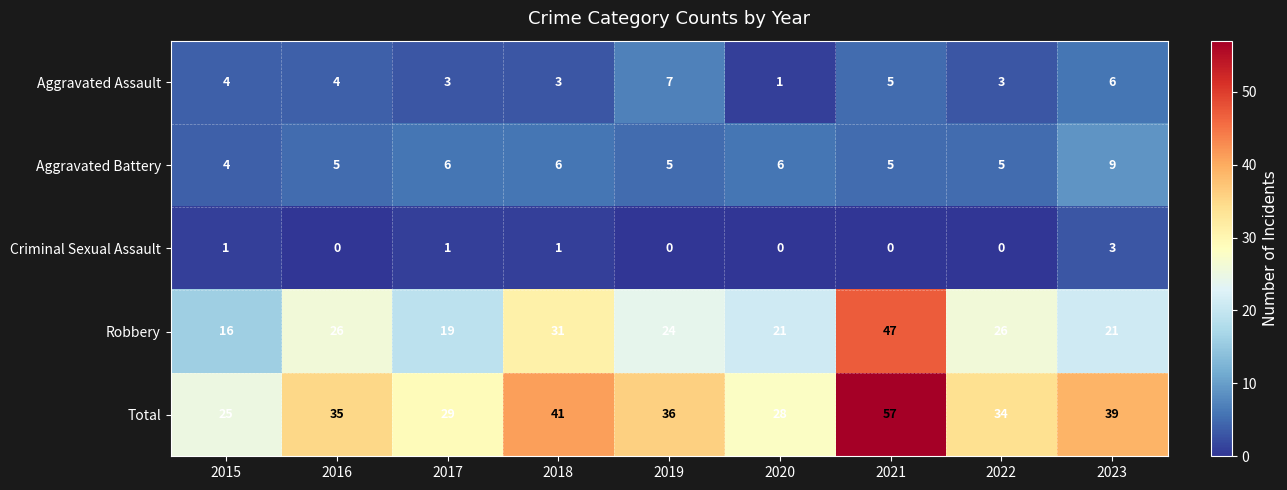

At which category is the sum across all series the highest?

2021